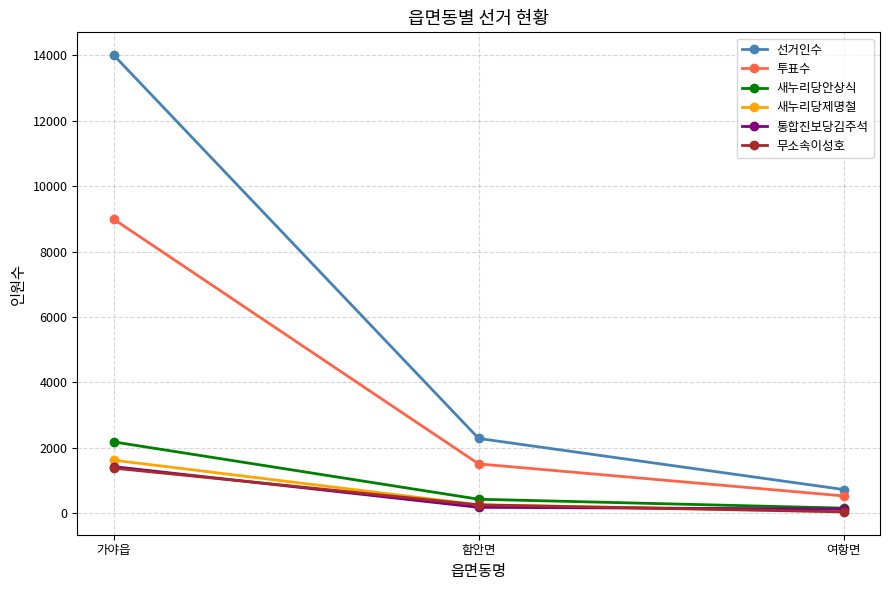

What is the value of the 투표수 point at the 3rd from the left?

531